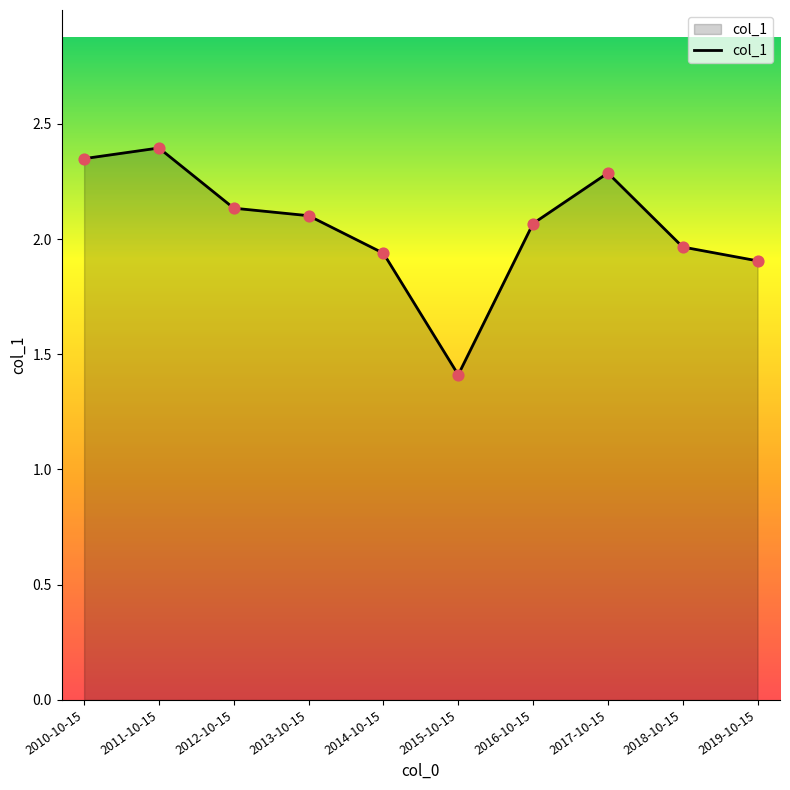

Between 2010-10-15 and 2017-10-15, which is larger?

2010-10-15